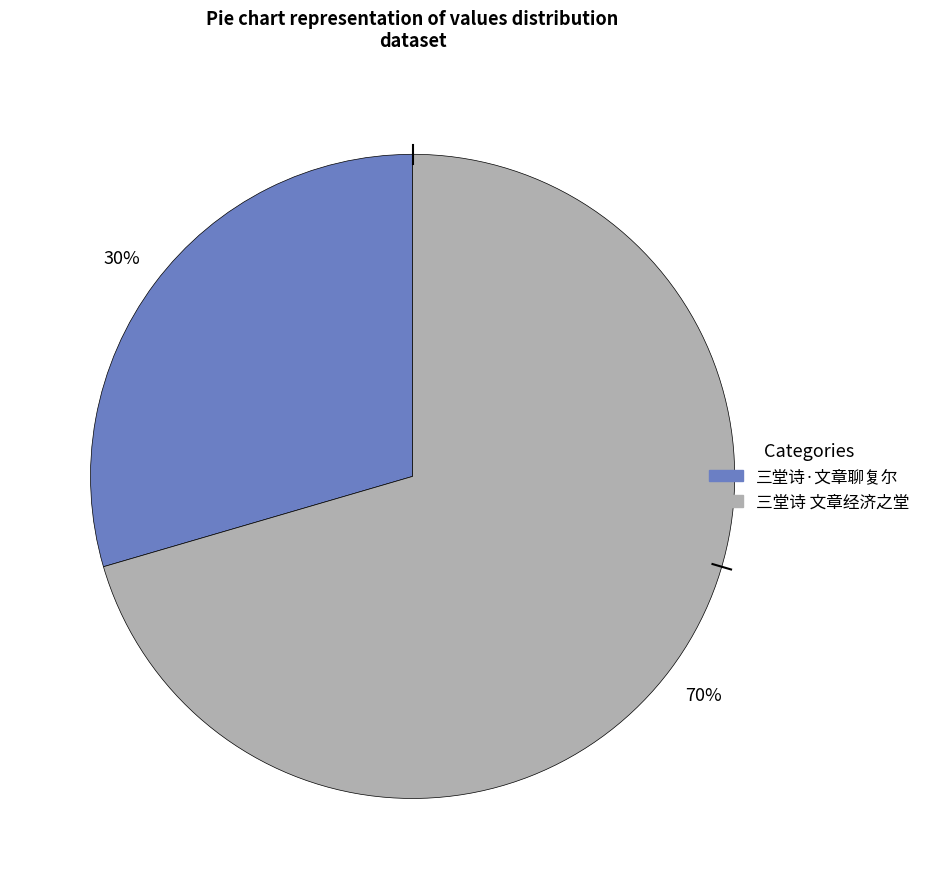

To the nearest percent, what portion does 三堂诗 文章经济之堂 represent?

70%